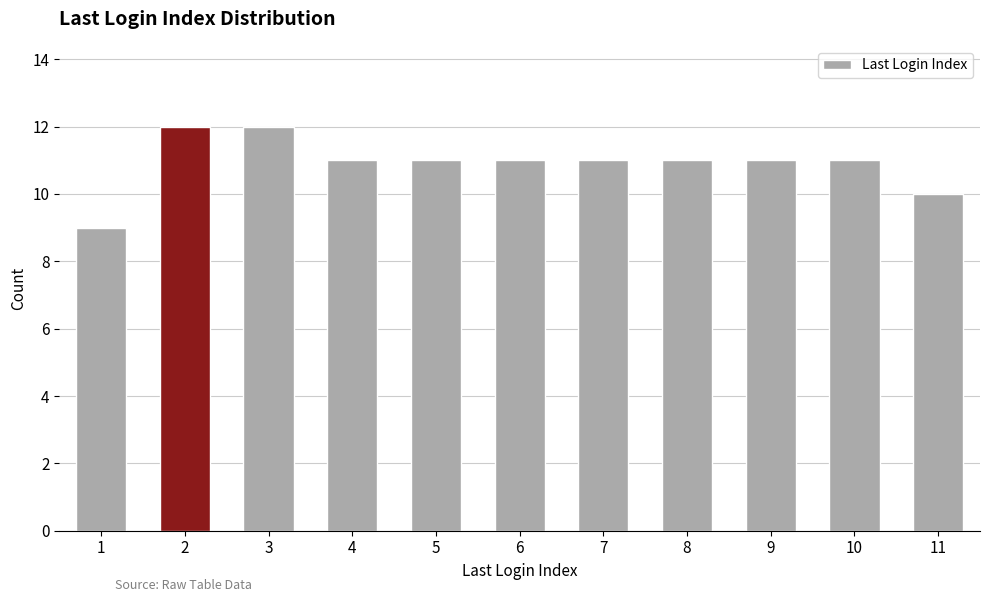

At which category does the chart reach its minimum across all series?

1